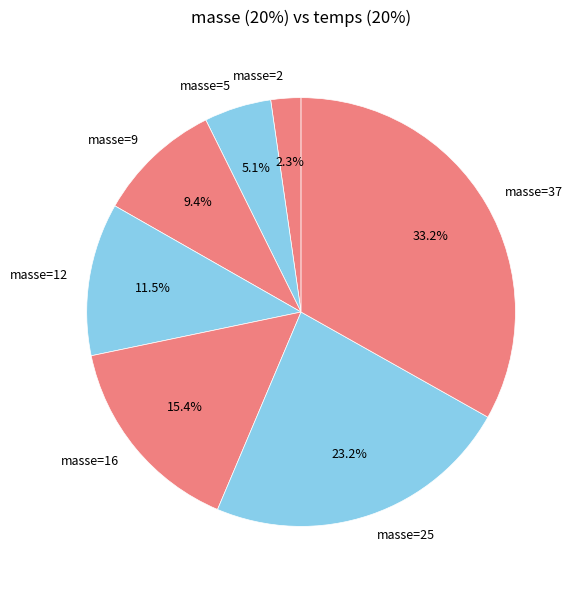

Do masse=12 and masse=2 together represent more than half of the pie?

No